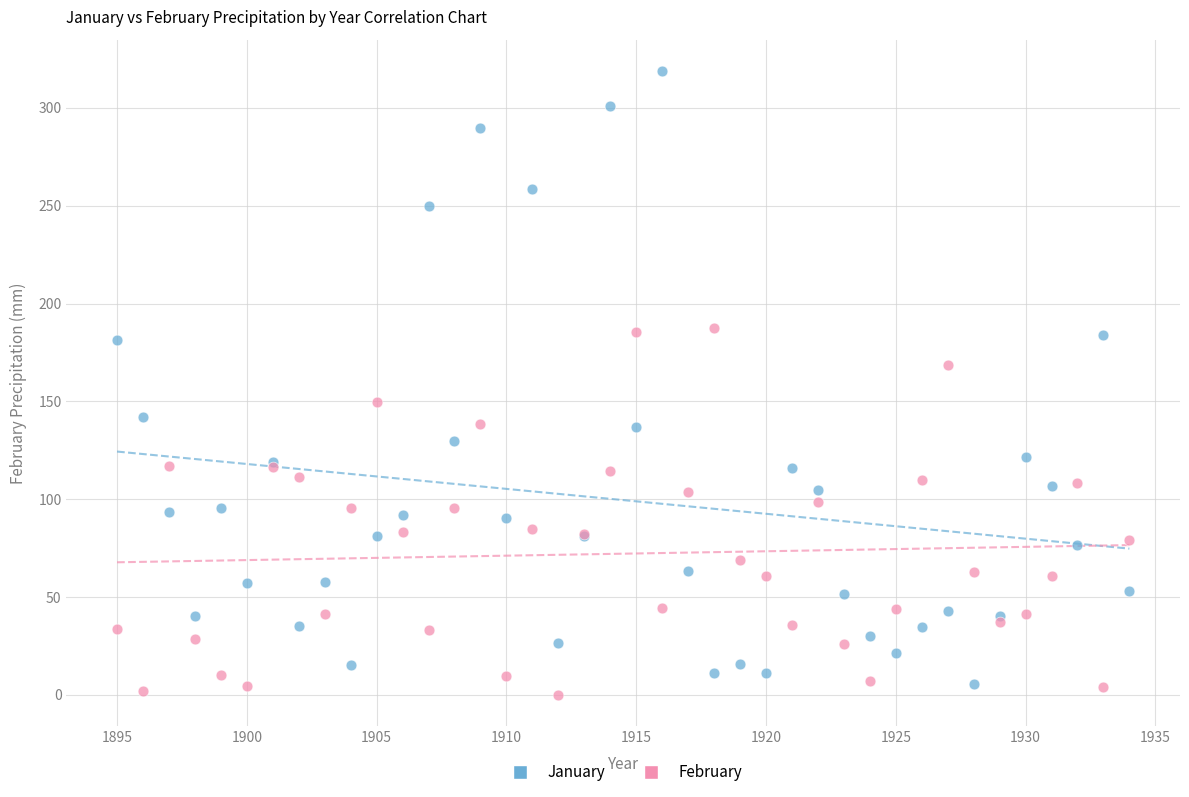

What are all the series names shown in the legend?

January, February